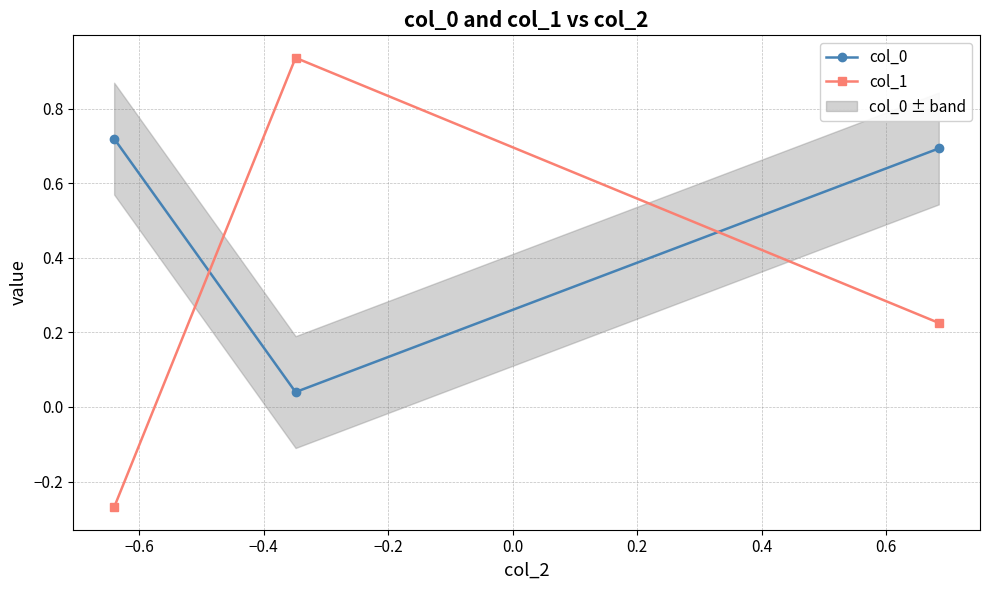

List the series in order of their overall mean, lowest first.

col_1, col_0